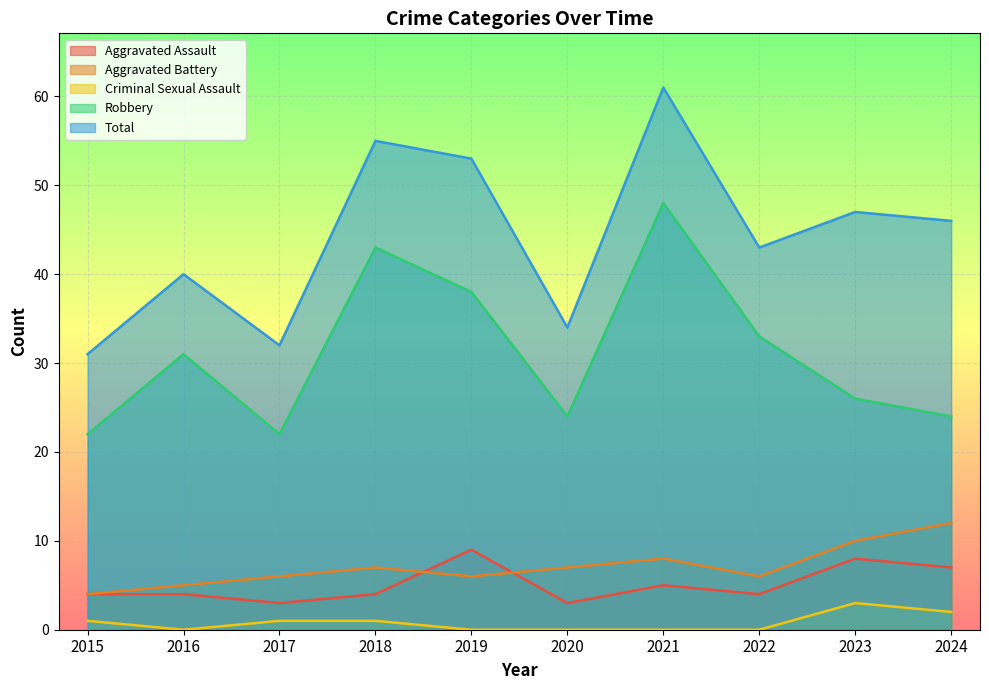

The value of Aggravated Assault at 2018 is 4. True or false?

True